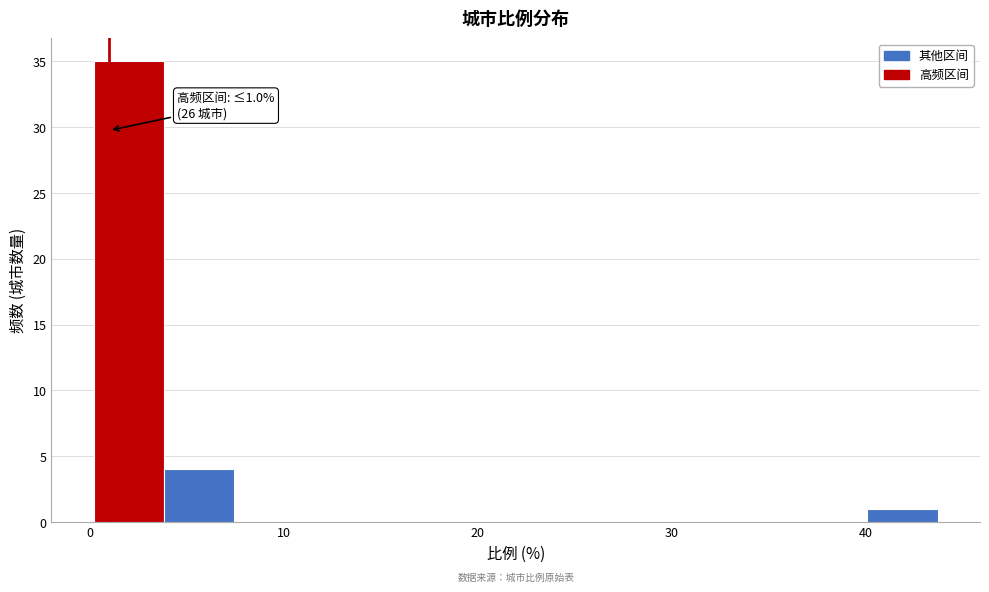

Read against the x-axis, roughly where is the centre of the tallest bar?

2